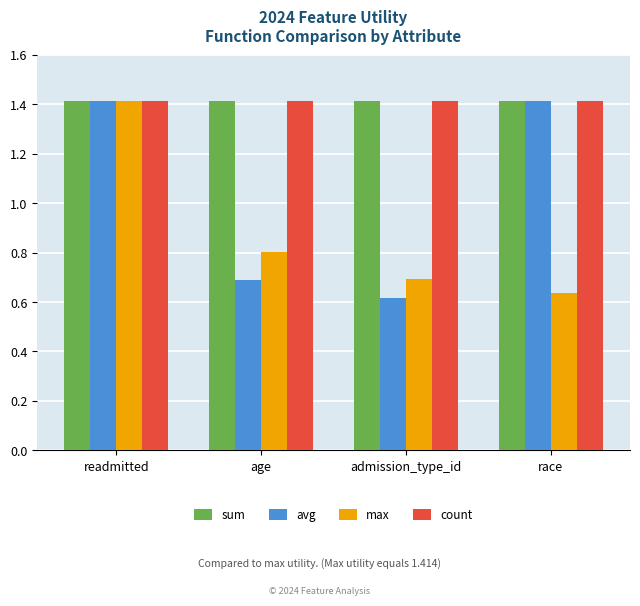

What value does the sum series have at admission_type_id?

1.4